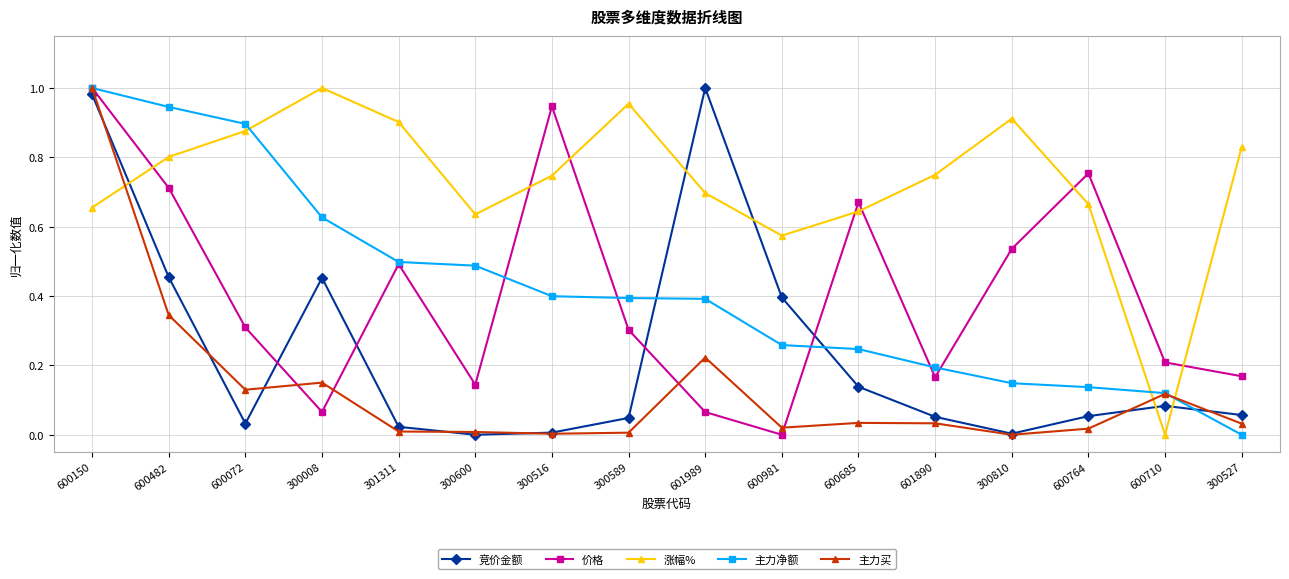

Is it true that 主力净额 equals 0.8 at 301311?

False